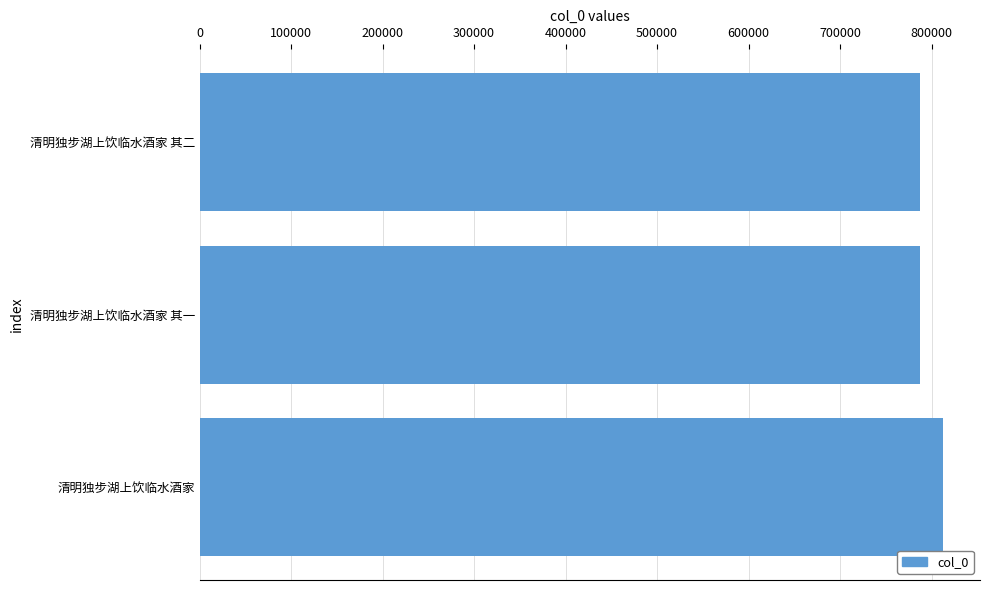

What is the greatest value displayed?

812375